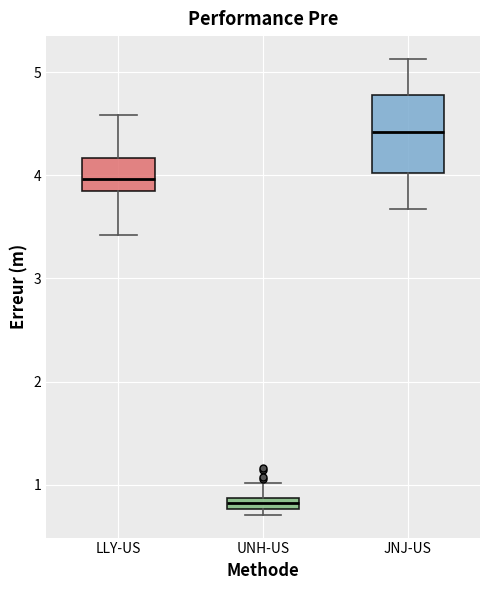

Comparing the boxes themselves (not the whiskers), which one is the tallest?

JNJ-US